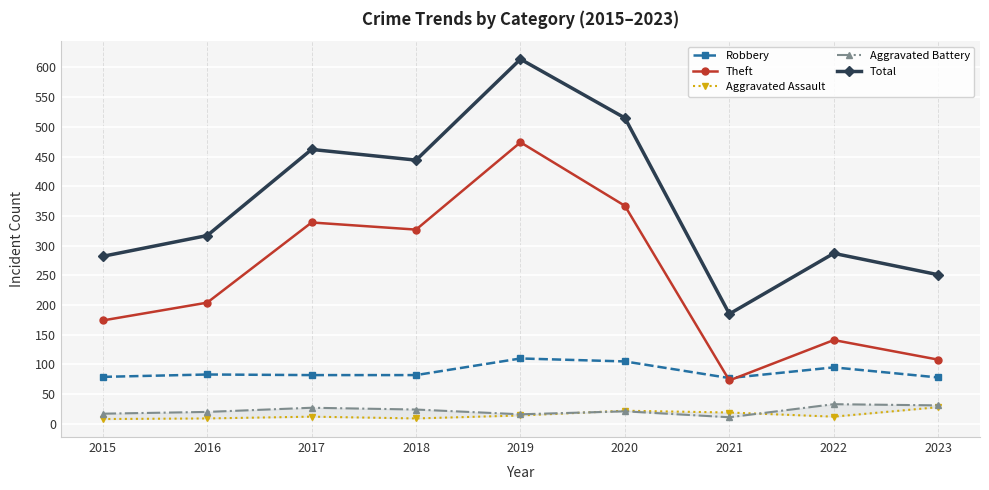

True or false: Robbery and Total cross at least once.

False